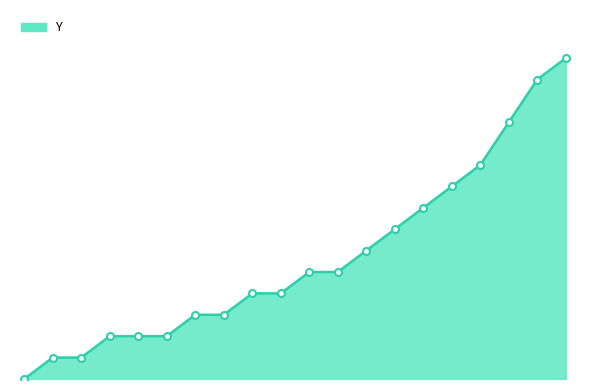

Which label corresponds to the largest value in the chart?

21.9